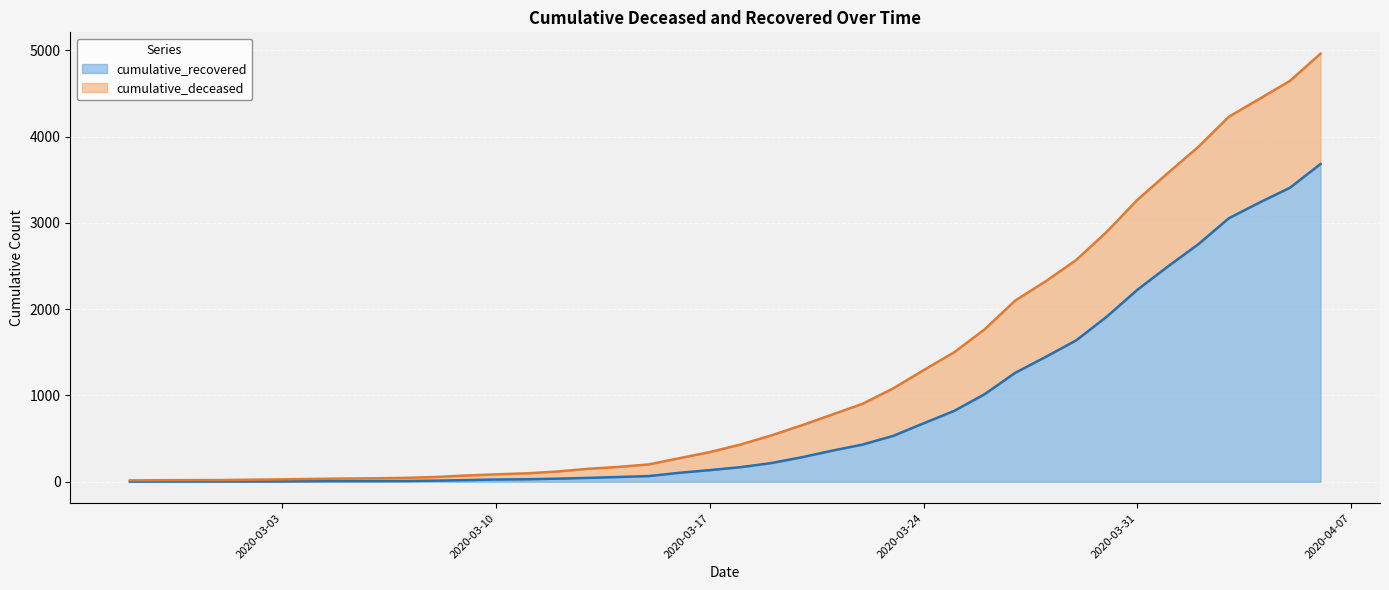

Reading right to left, list all the values displayed in this chart.

2020-04-06=3682	2020-04-05=3407	2020-04-04=3235	2020-04-03=3054	2020-04-02=2753	2020-04-01=2494	2020-03-31=2224	2020-03-30=1913	2020-03-29=1639	2020-03-28=1447	2020-03-27=1262	2020-03-26=1015	2020-03-25=821	2020-03-24=677	2020-03-23=531	2020-03-22=431	2020-03-21=360	2020-03-20=283	2020-03-19=216	2020-03-18=169	2020-03-17=135	2020-03-16=104	2020-03-15=66	2020-03-14=55	2020-03-13=45	2020-03-12=36	2020-03-11=29	2020-03-10=26	2020-03-09=19	2020-03-08=13	2020-03-07=9	2020-03-06=8	2020-03-05=8	2020-03-04=7	2020-03-03=5	2020-03-02=4	2020-03-01=3	2020-02-29=3	2020-02-28=3	2020-02-27=2